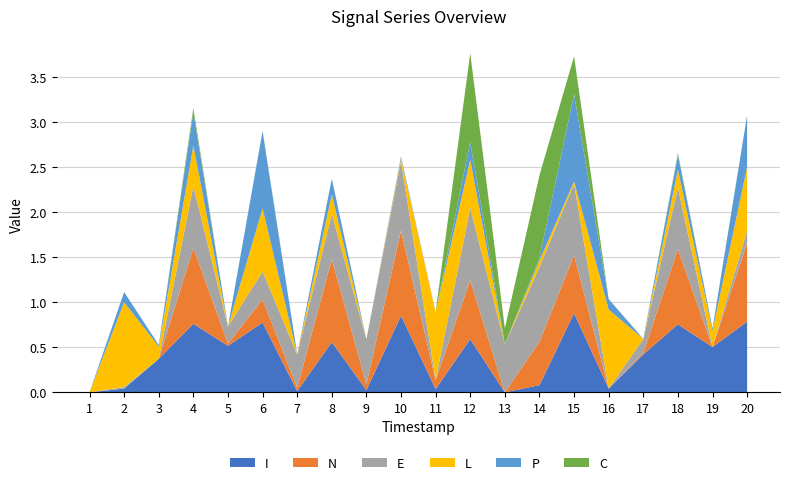

Reading right to left, list all the values displayed in this chart.

I: 20=0.8	19=0.5	18=0.8	17=0.4	16=0.0	15=0.9	14=0.1	13=0.0	12=0.6	11=0.0	10=0.9	9=0.0	8=0.6	7=0.0	6=0.8	5=0.5	4=0.8	3=0.4	2=0.0	1=0.0
N: 20=0.9	19=0.0	18=0.8	17=0.0	16=0.0	15=0.6	14=0.5	13=0.0	12=0.7	11=0.1	10=0.9	9=0.1	8=0.9	7=0.0	6=0.3	5=0.0	4=0.8	3=0.0	2=0.0	1=0.0
E: 20=0.1	19=0.0	18=0.7	17=0.2	16=0.0	15=0.8	14=0.8	13=0.5	12=0.8	11=0.0	10=0.8	9=0.5	8=0.5	7=0.4	6=0.3	5=0.2	4=0.7	3=0.0	2=0.0	1=0.0
L: 20=0.7	19=0.2	18=0.2	17=0.0	16=0.9	15=0.0	14=0.1	13=0.0	12=0.5	11=0.8	10=0.0	9=0.0	8=0.2	7=0.0	6=0.7	5=0.0	4=0.5	3=0.1	2=0.9	1=0.0
P: 20=0.6	19=0.0	18=0.2	17=0.0	16=0.1	15=1.0	14=0.0	13=0.0	12=0.2	11=0.0	10=0.0	9=0.0	8=0.2	7=0.0	6=0.9	5=0.0	4=0.4	3=0.0	2=0.1	1=0.0
C: 20=0.0	19=0.0	18=0.0	17=0.0	16=0.0	15=0.4	14=0.9	13=0.2	12=1.0	11=0.0	10=0.0	9=0.0	8=0.0	7=0.0	6=0.0	5=0.0	4=0.0	3=0.0	2=0.0	1=0.0